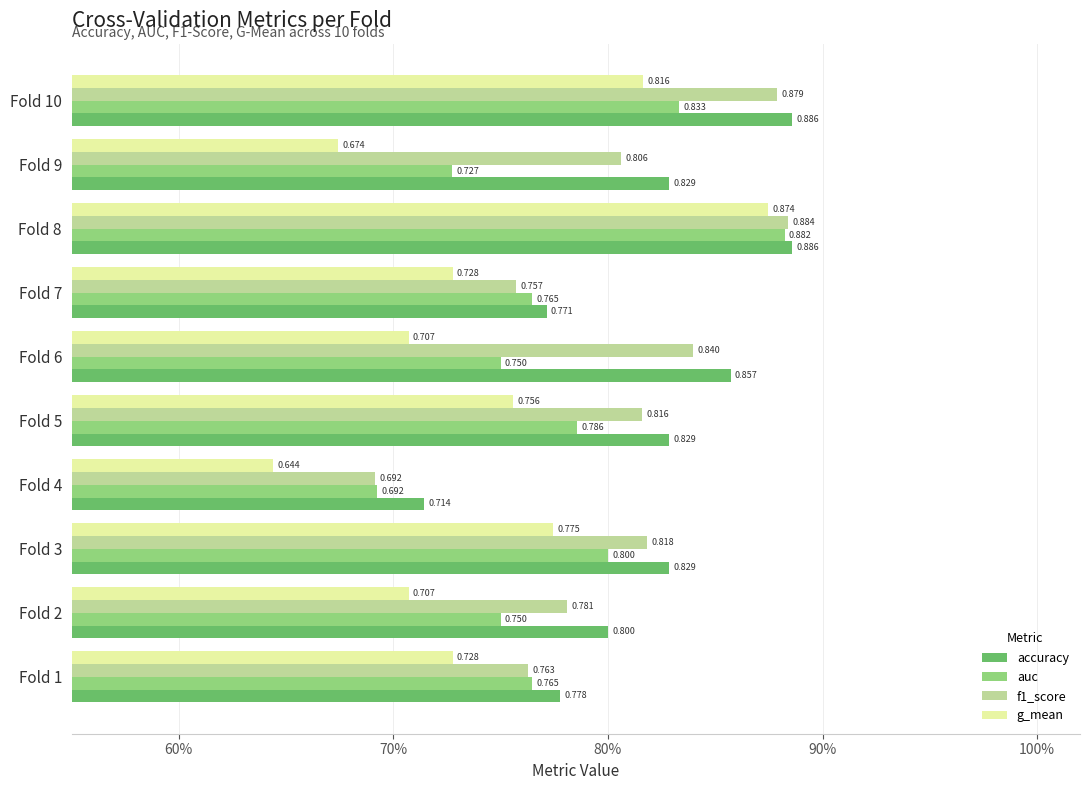

What are all the series names shown in the legend?

accuracy, auc, f1_score, g_mean